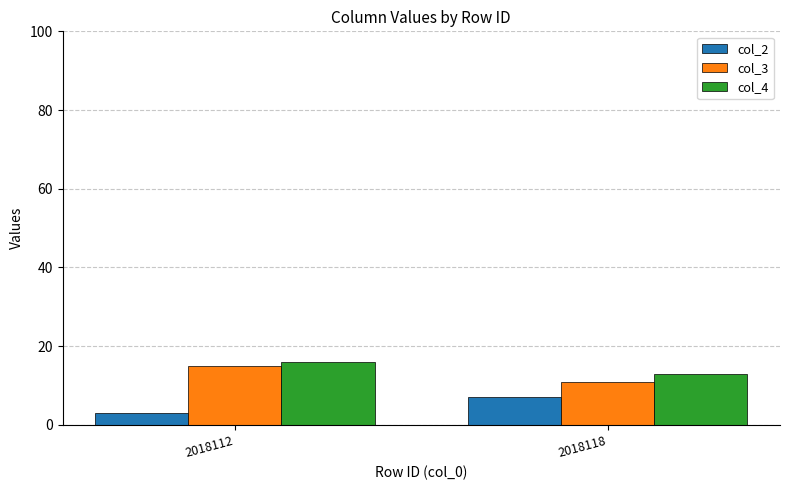

Which category has the highest value across all series?

2018112